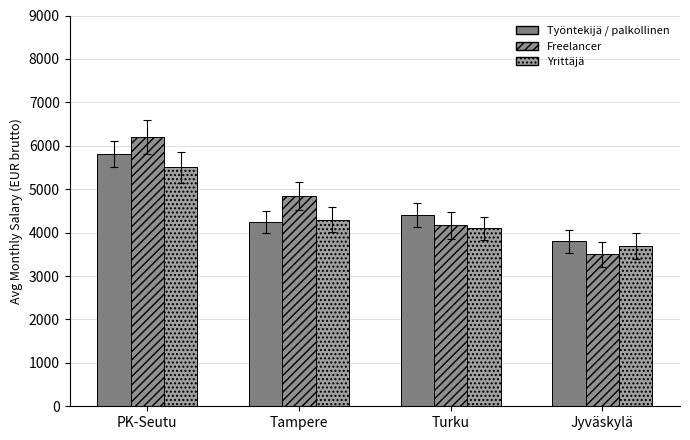

What are all the series names shown in the legend?

Työntekijä / palkollinen, Freelancer, Yrittäjä